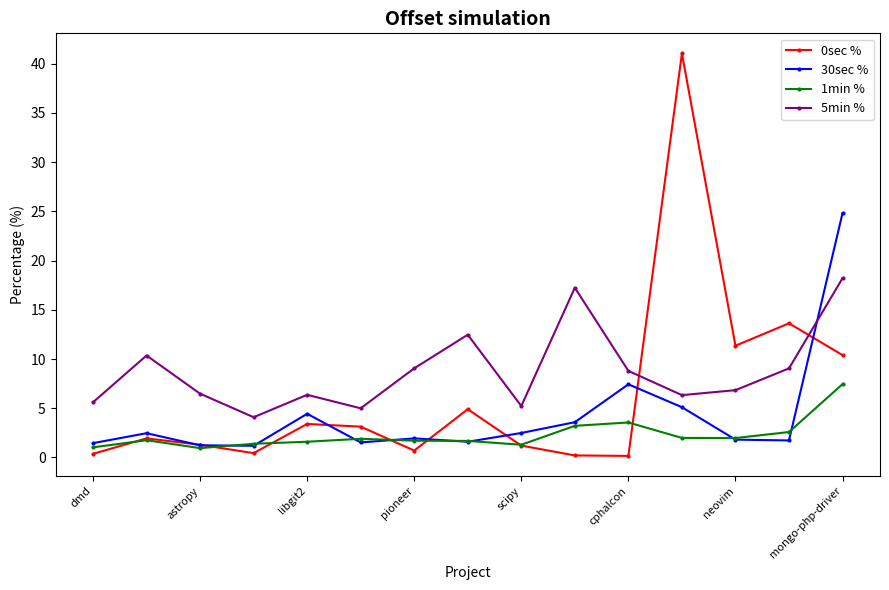

What is the difference between the second highest and minimum values in the 5min % series?

13.1